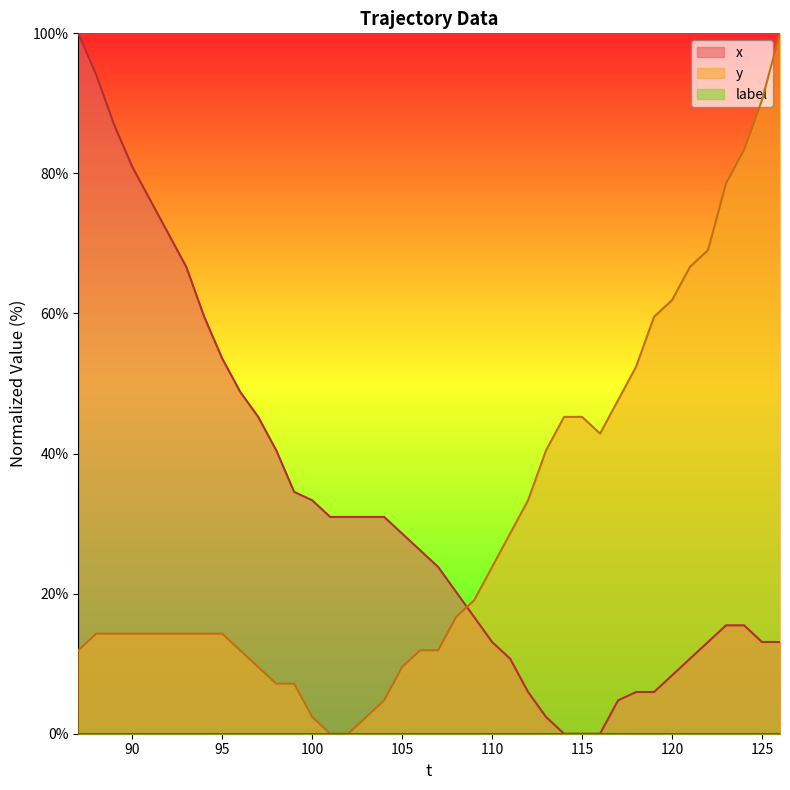

Where is y nearest to the value 50?

117